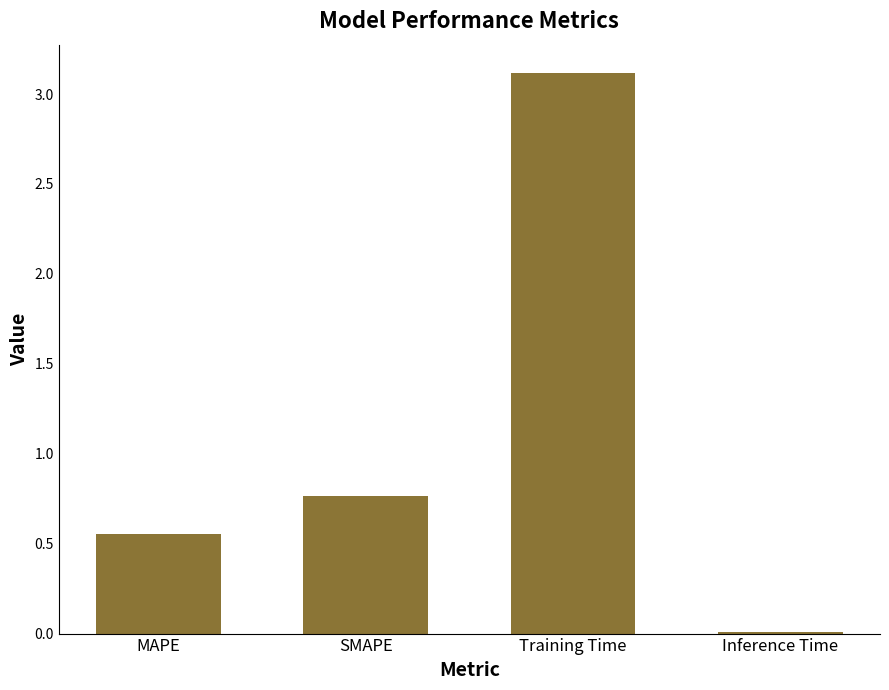

Between SMAPE and Training Time, which is larger?

Training Time